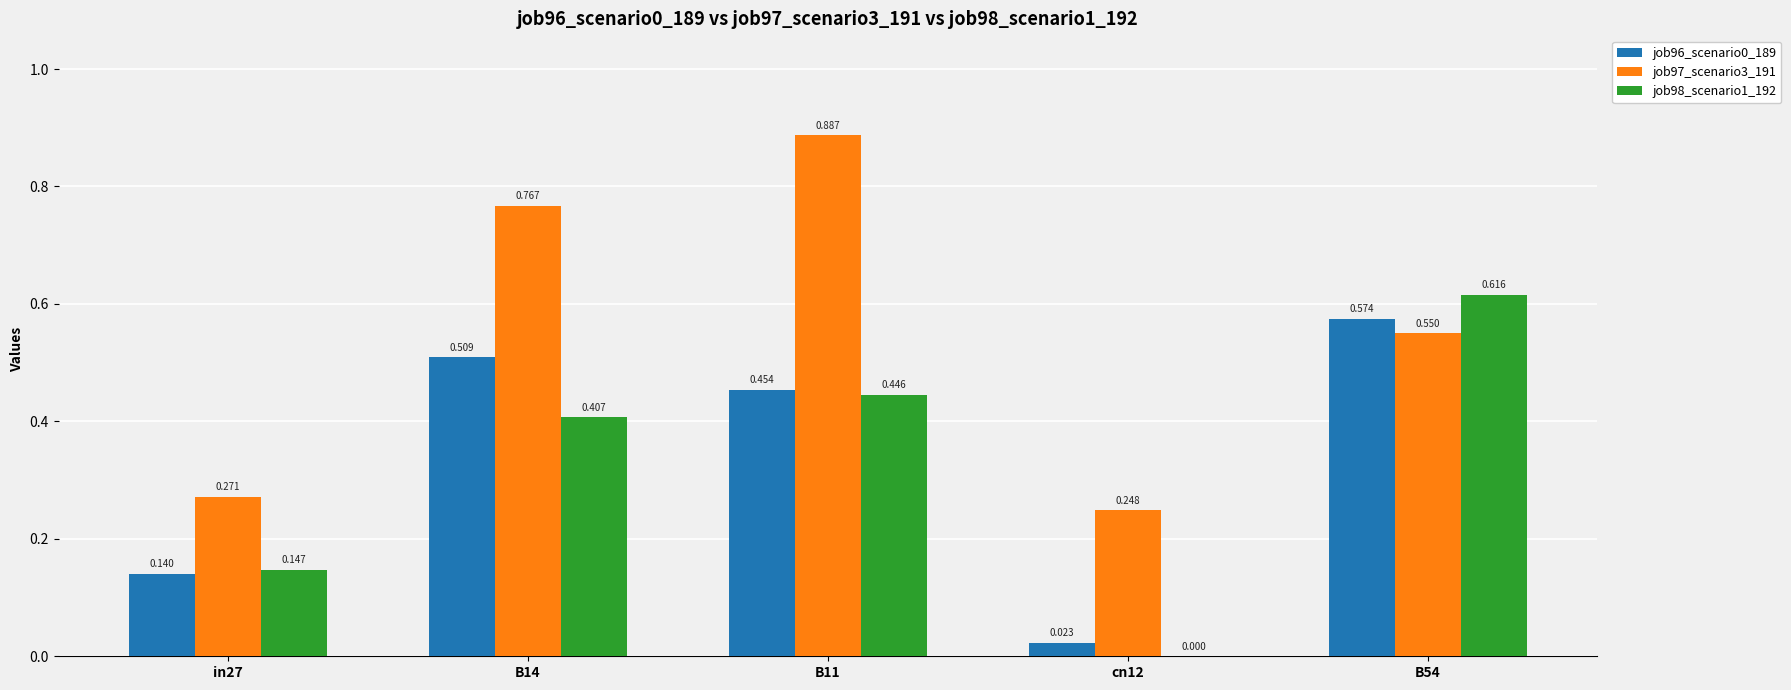

Count the number of data series in this chart.

3